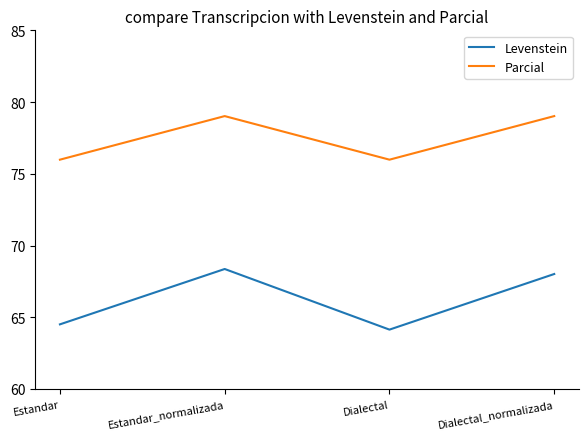

Is the value of Parcial at Estandar greater than the value of Levenstein at Estandar?

Yes